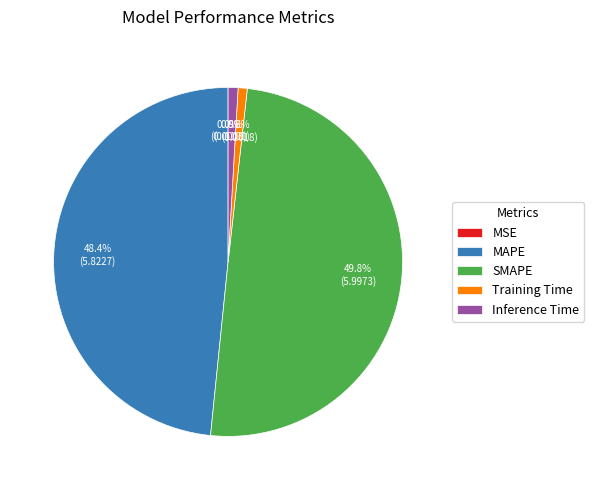

To the nearest percent, what is the combined percentage of Inference Time and MAPE?

49%